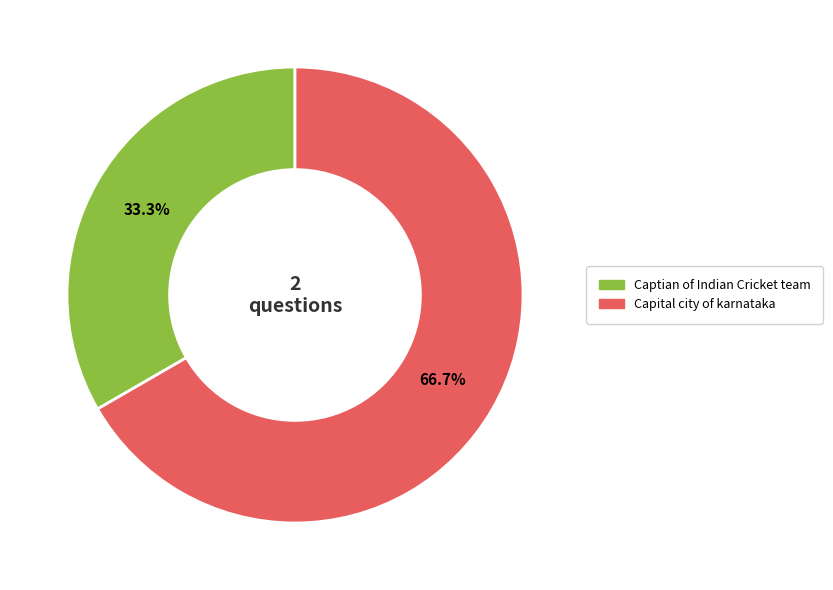

To the nearest percent, what is the difference between the Capital city of karnataka and Captian of Indian Cricket team slice percentages?

33%